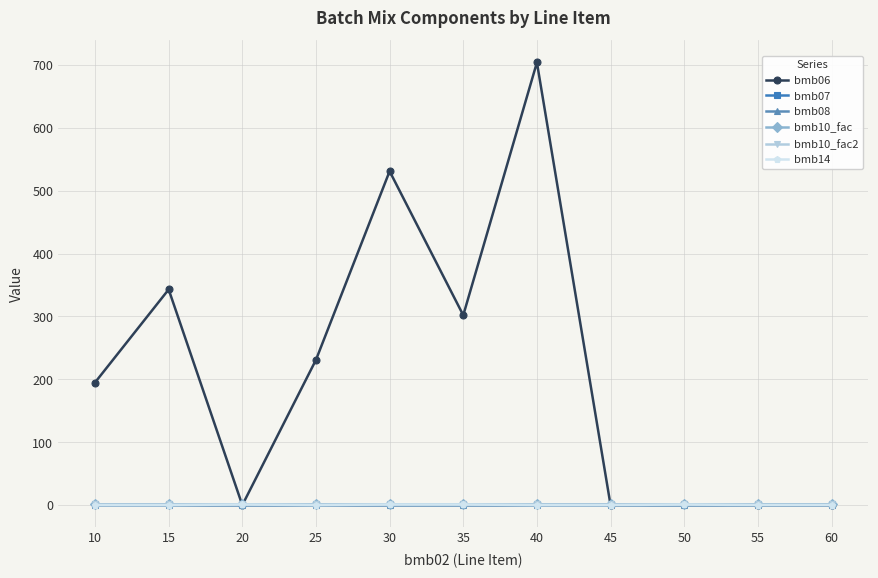

Does the chart display data point markers on the line(s)?

Yes